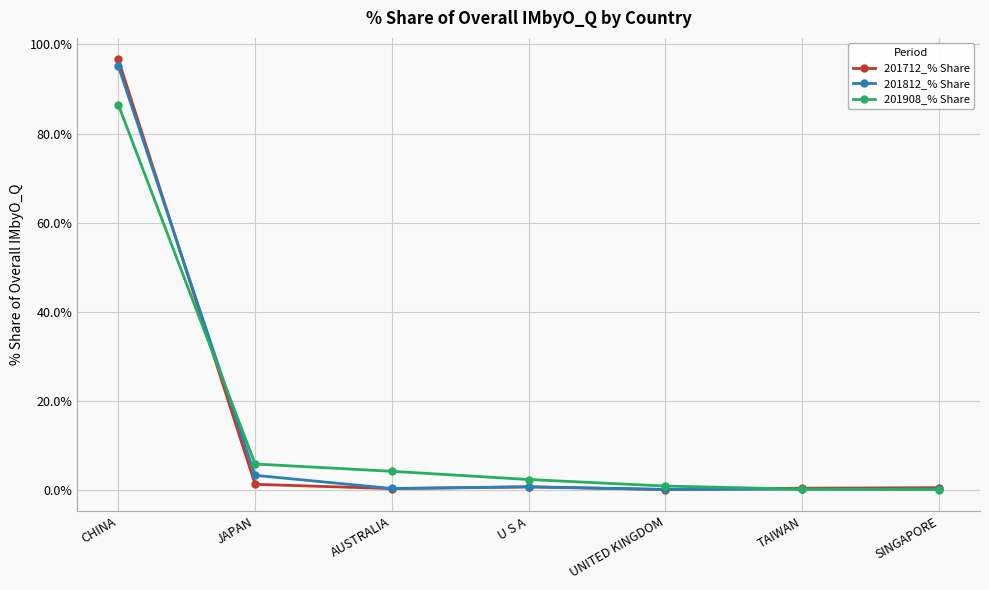

What is the value of the 201712_% Share point at the 1st from the left?

96.7